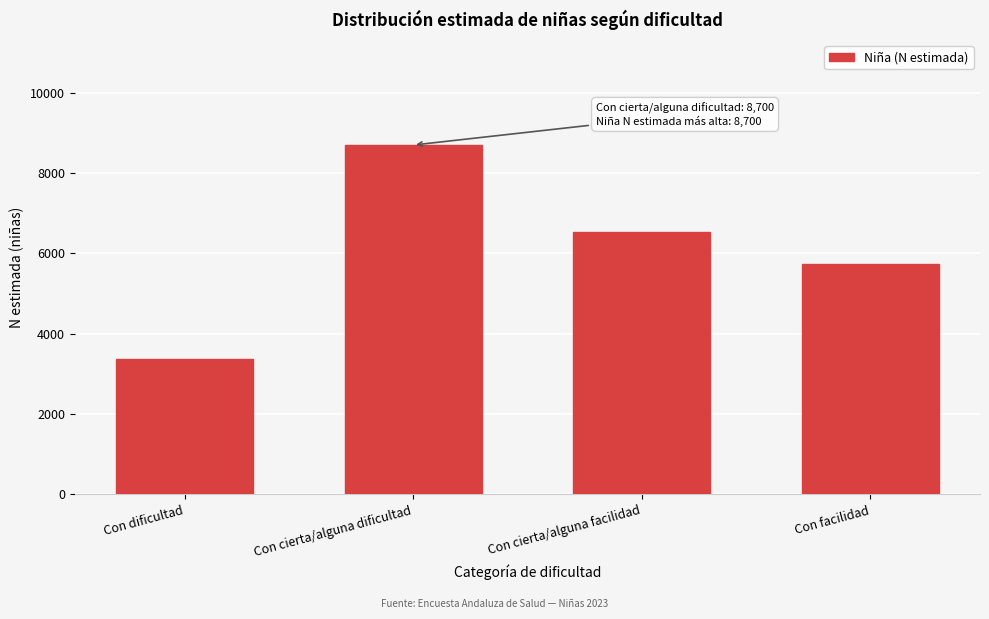

Reading right to left, transcribe all the data shown in this chart.

Con facilidad=5741	Con cierta/alguna facilidad=6528	Con cierta/alguna dificultad=8700	Con dificultad=3384